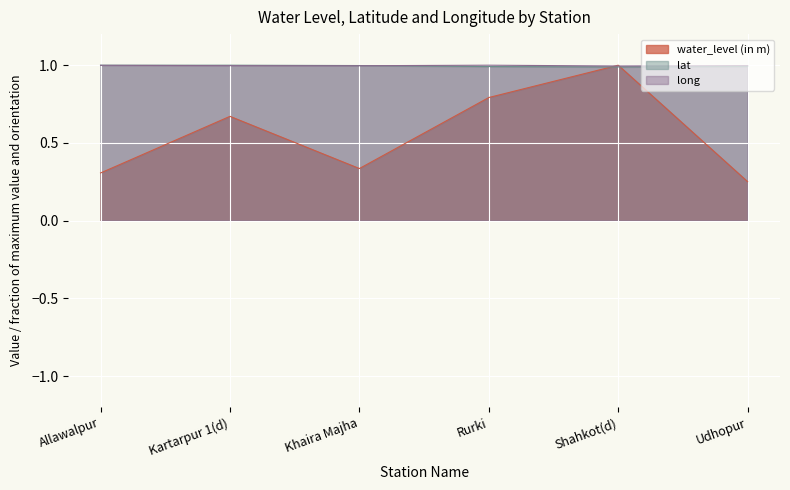

What are all the series names shown in the legend?

water_level (in m), lat, long